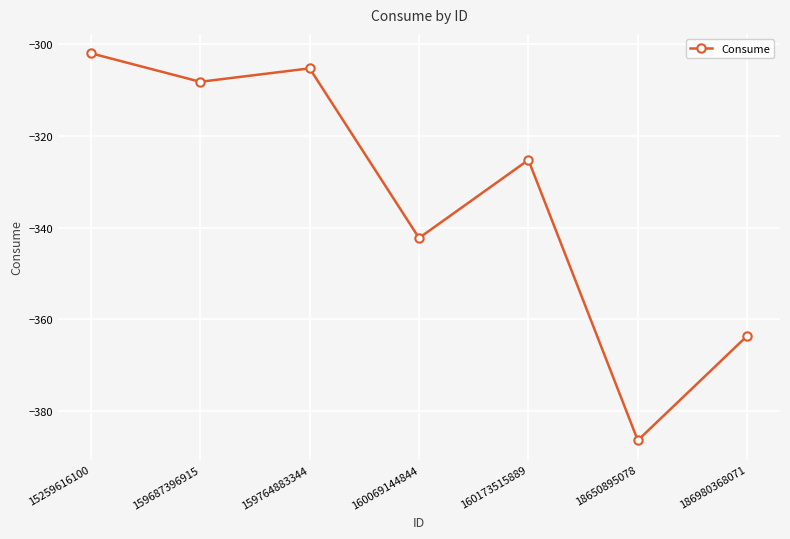

How many series are shown in this chart?

1